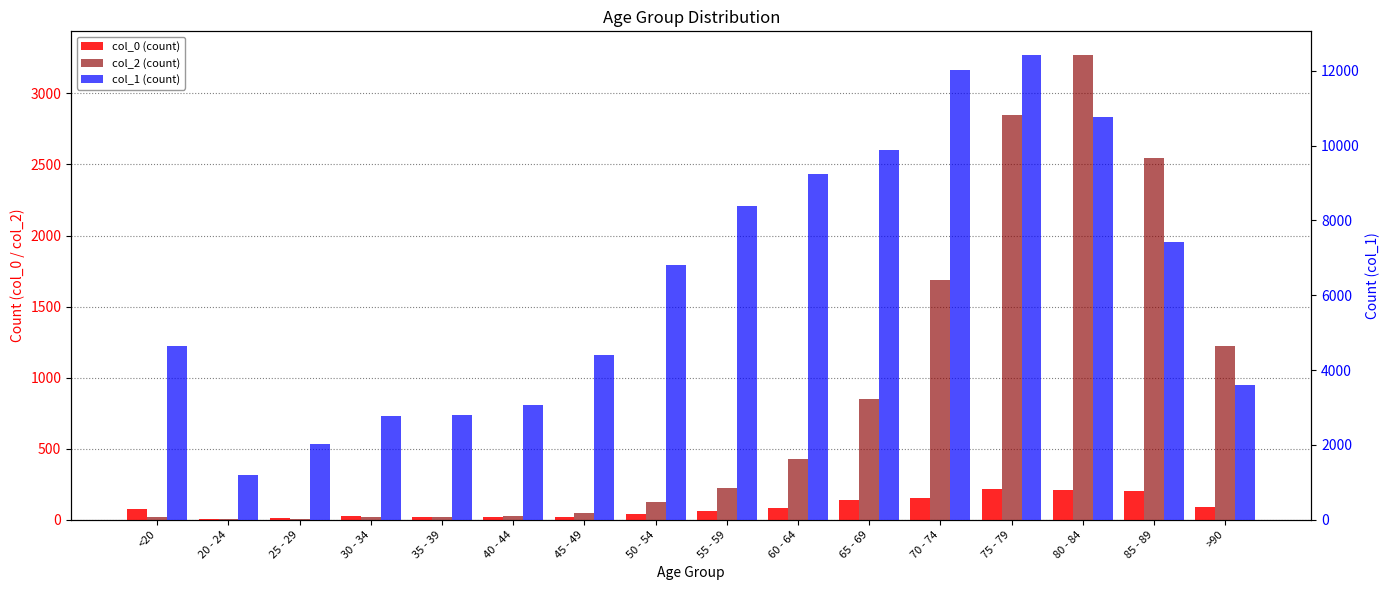

What is the difference between the col_2 (count) values at 45 - 49 and 65 - 69?

803